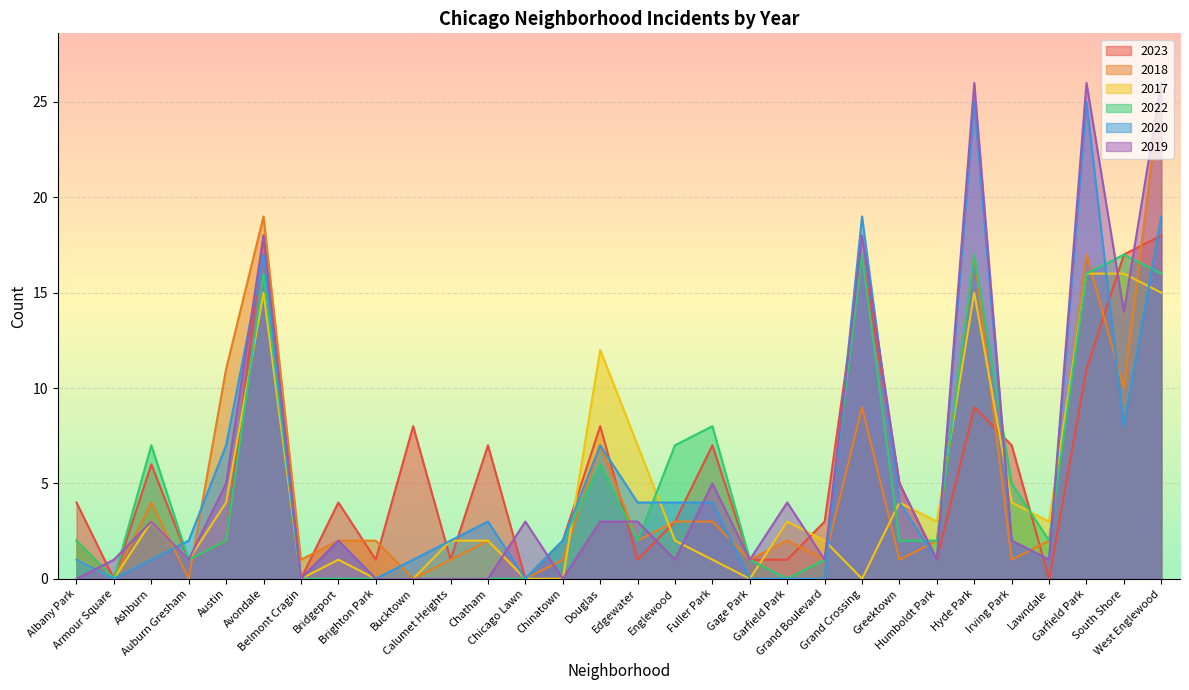

Where does the 2017 series first go above 2?

Ashburn